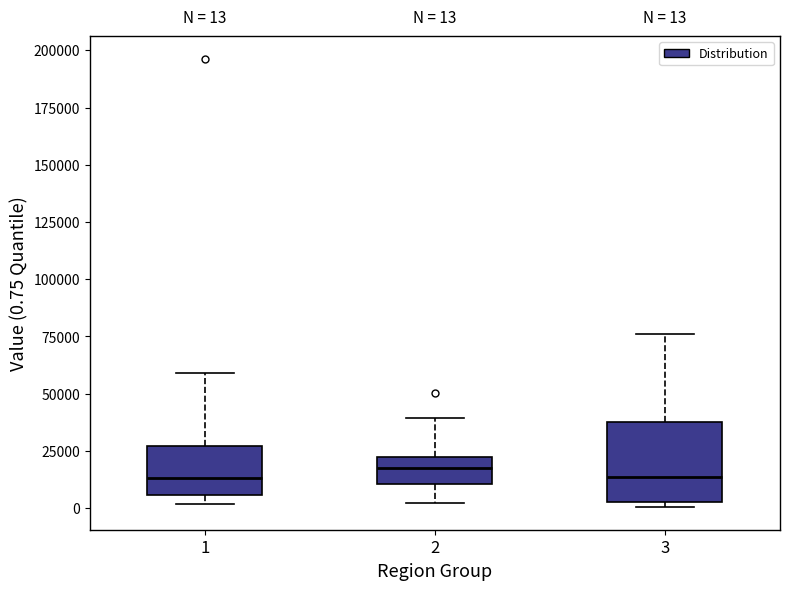

Which box is the tallest, from its lower edge to its upper edge?

3